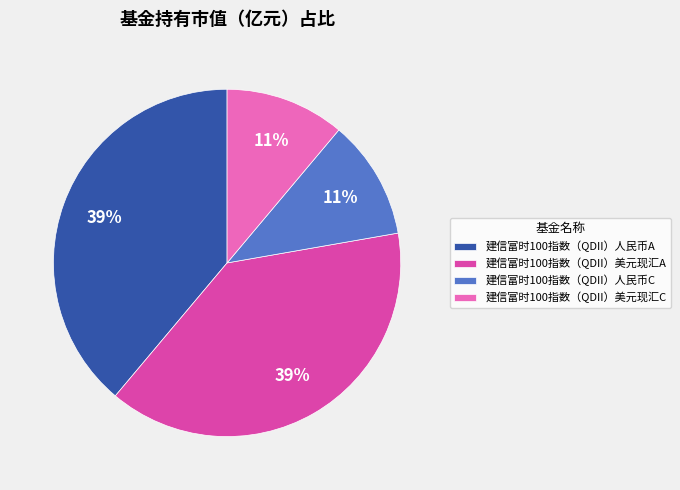

The 建信富时100指数（QDII）美元现汇C slice represents 22% of the pie. True or false?

False